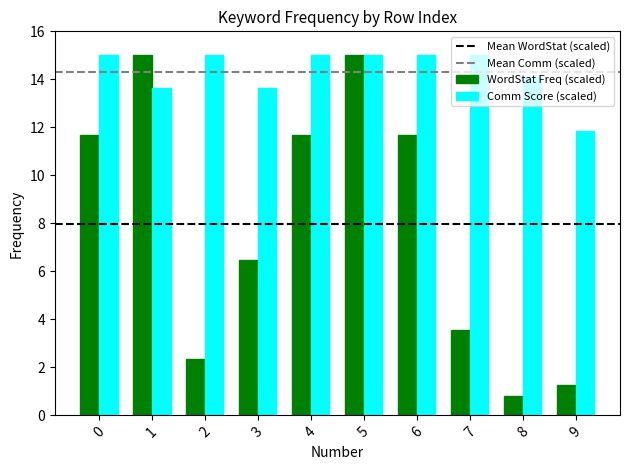

What is the spread (max minus min) of values at 7?

11.4